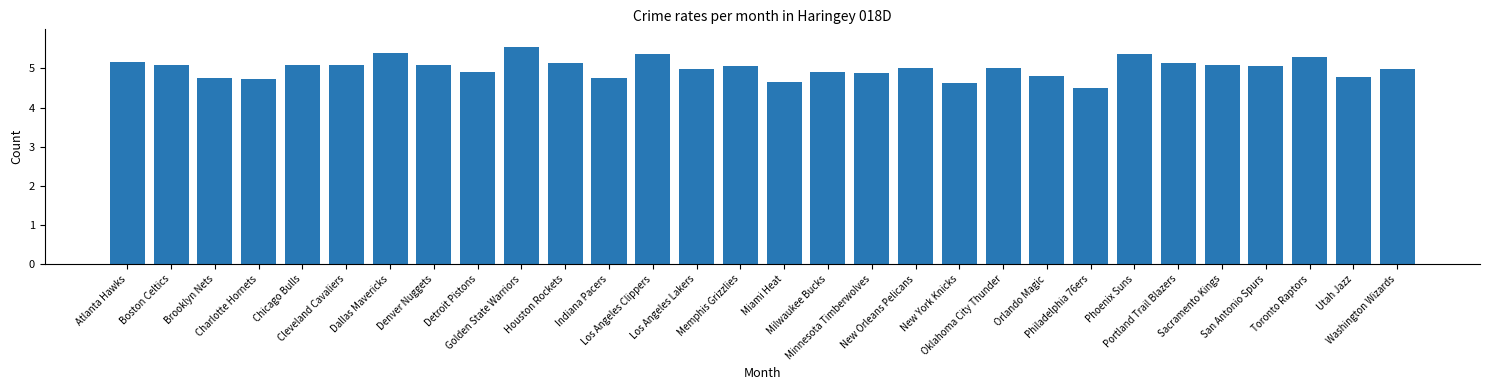

What is the maximum value shown in the chart?

5.6